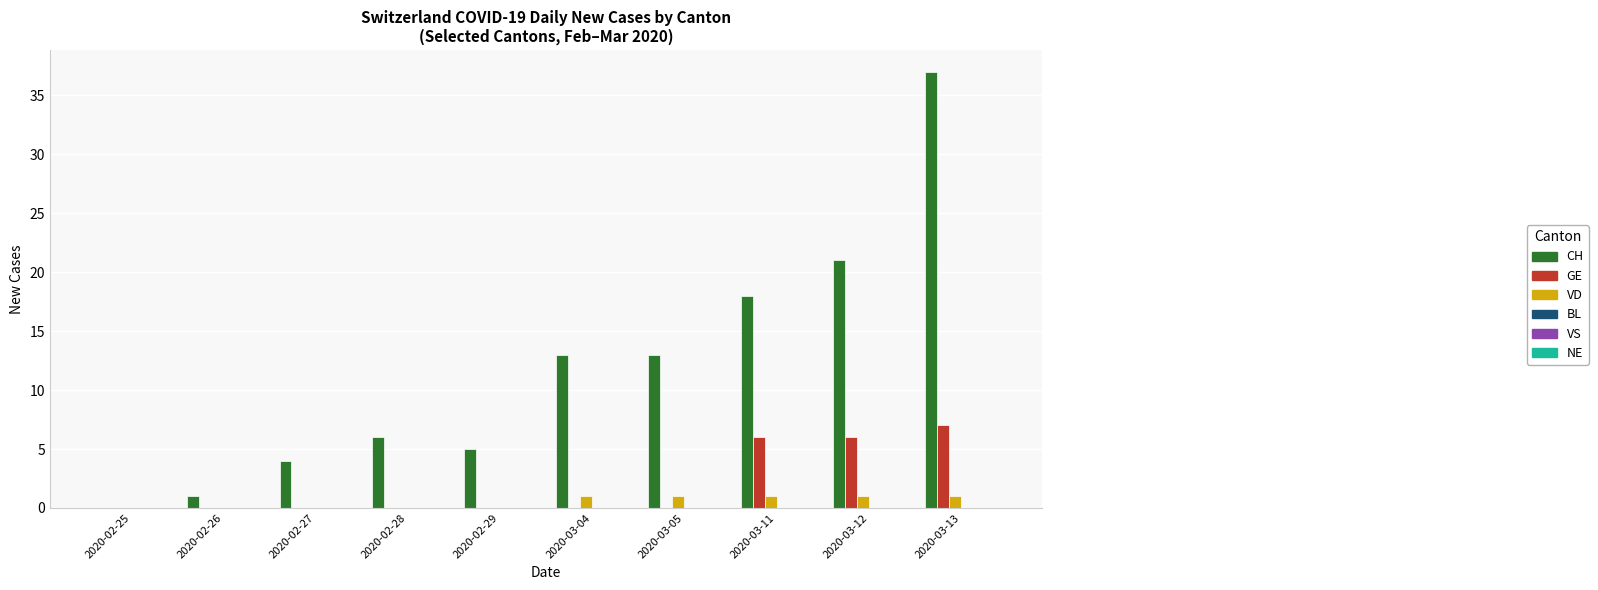

At which label does GE reach its peak?

2020-03-13